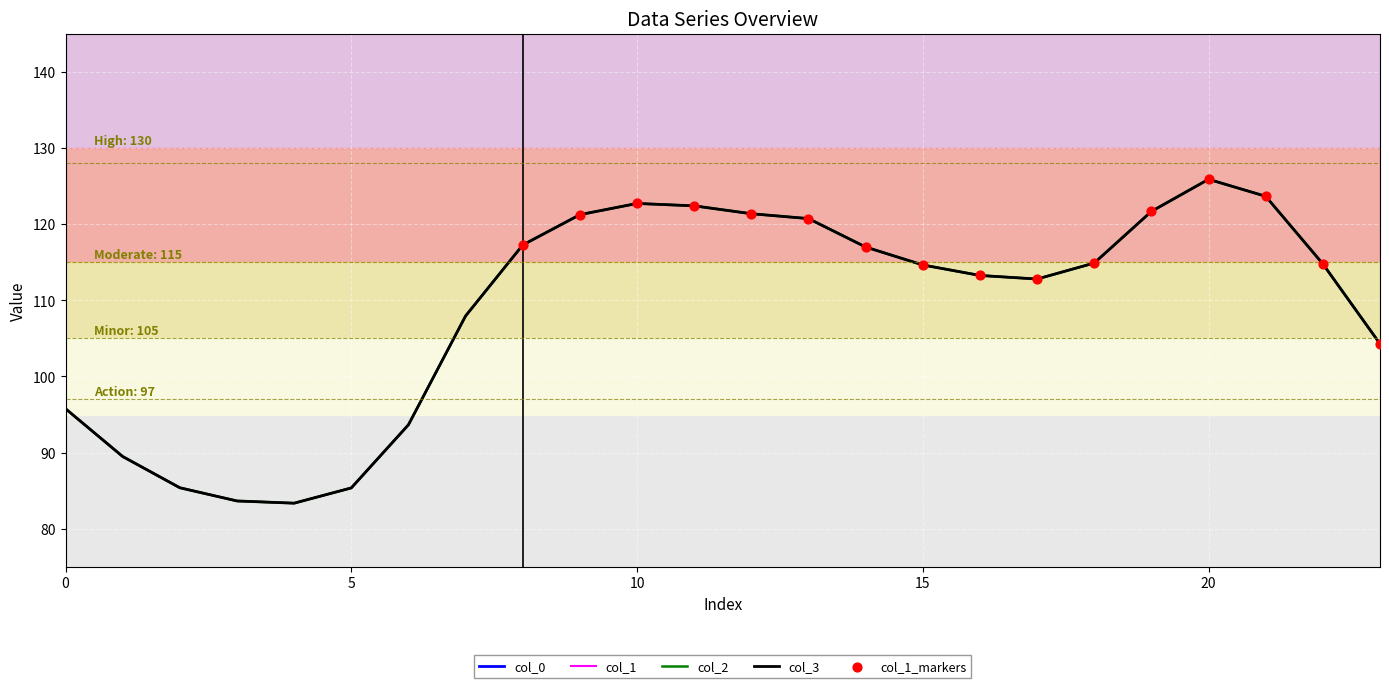

What is the total value across all series at 7?

612.9